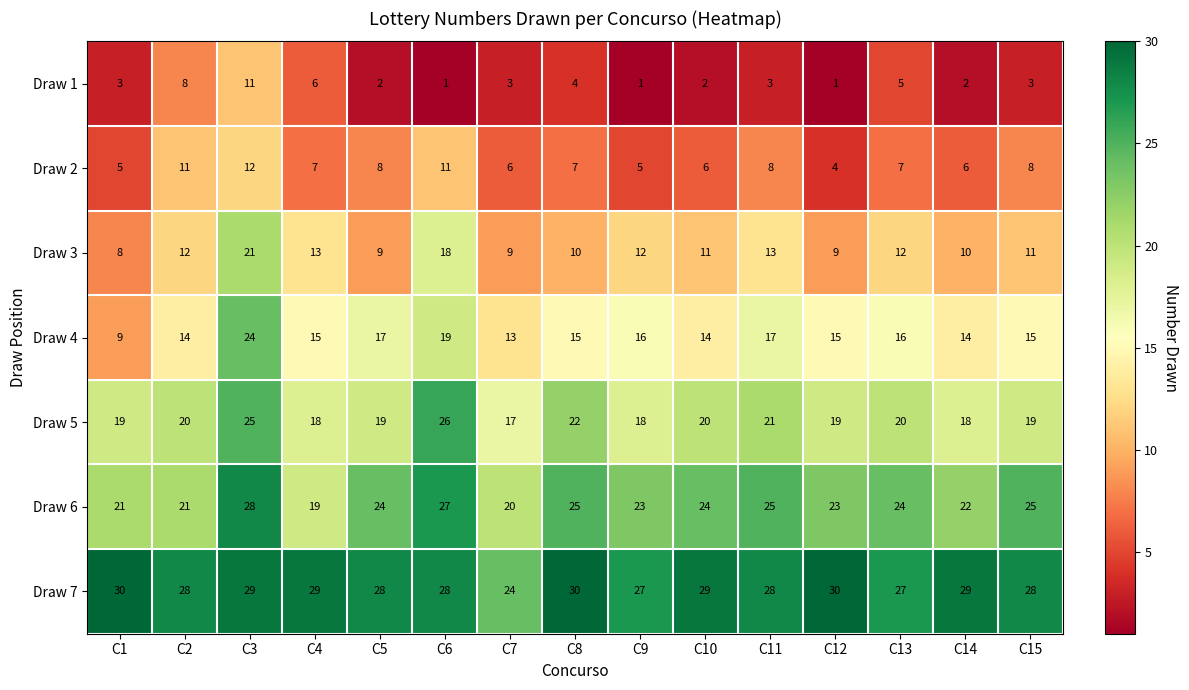

True or false: Draw 6 has a value of 13 at C2.

False